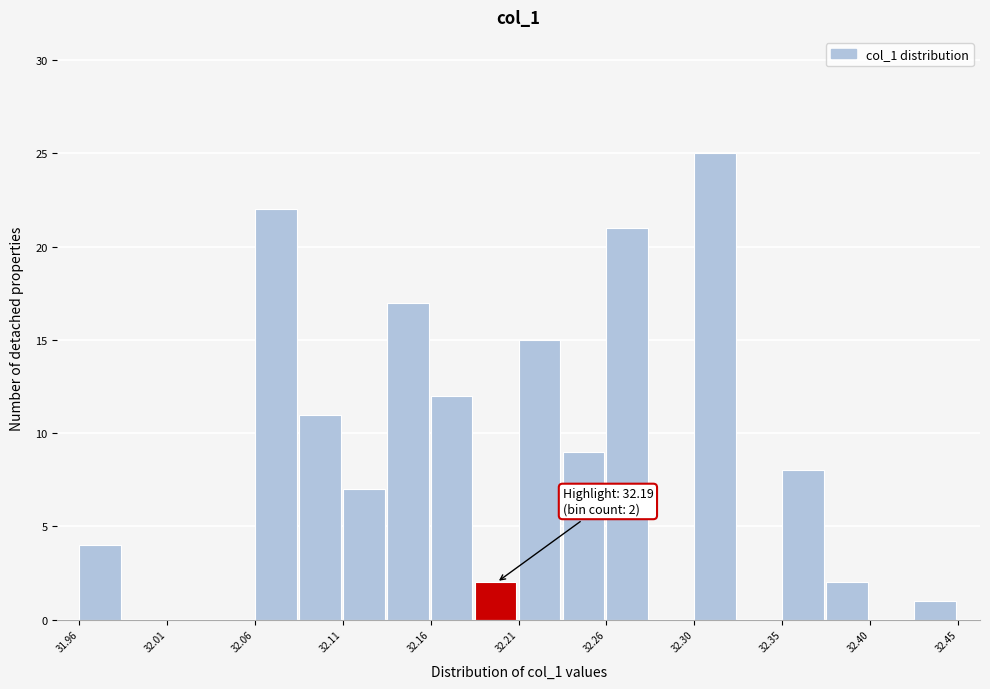

Over which range of the x-axis is the bar tallest?

32.305 to 32.330